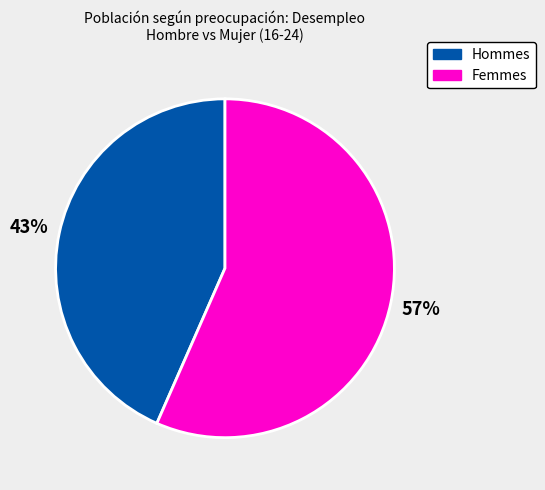

Does any single category account for the majority?

Yes